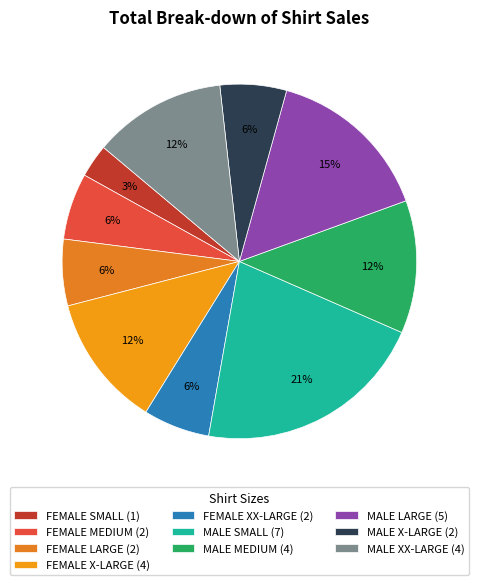

Which has a higher value, MALE XX-LARGE or FEMALE MEDIUM?

MALE XX-LARGE